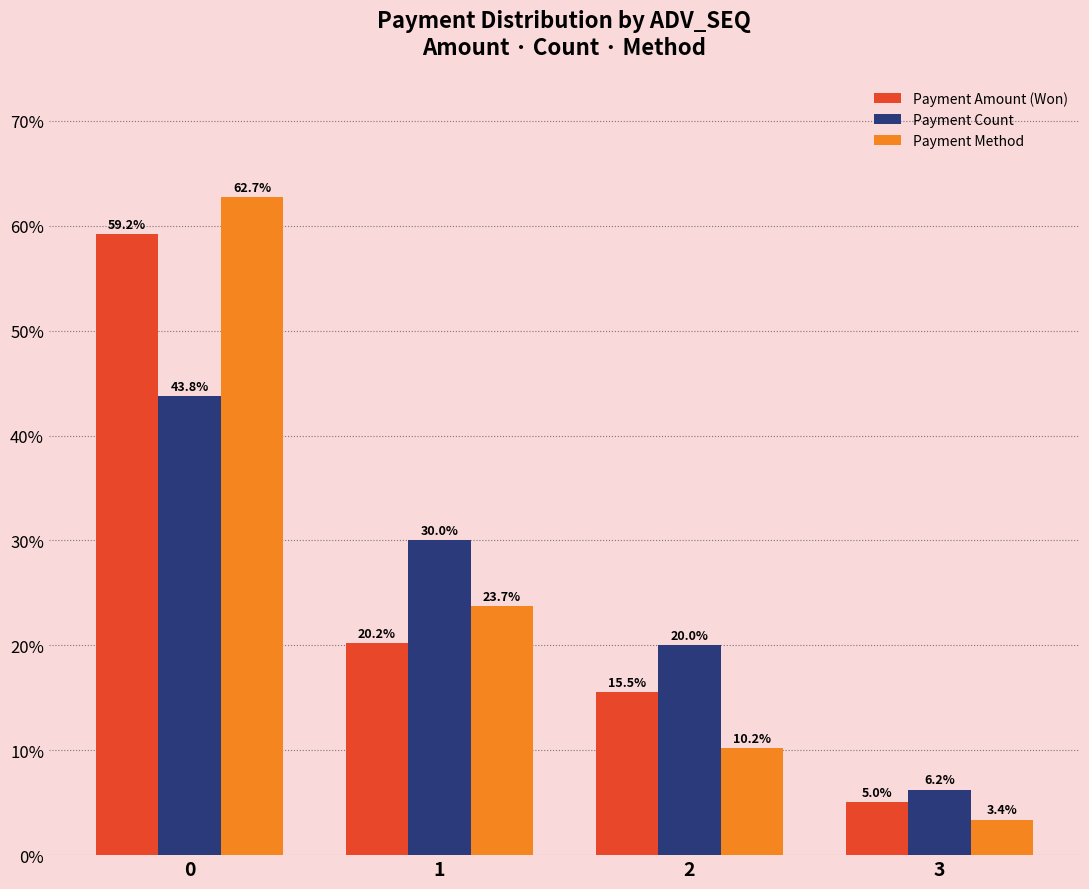

What is the maximum value shown in the chart?

62.7